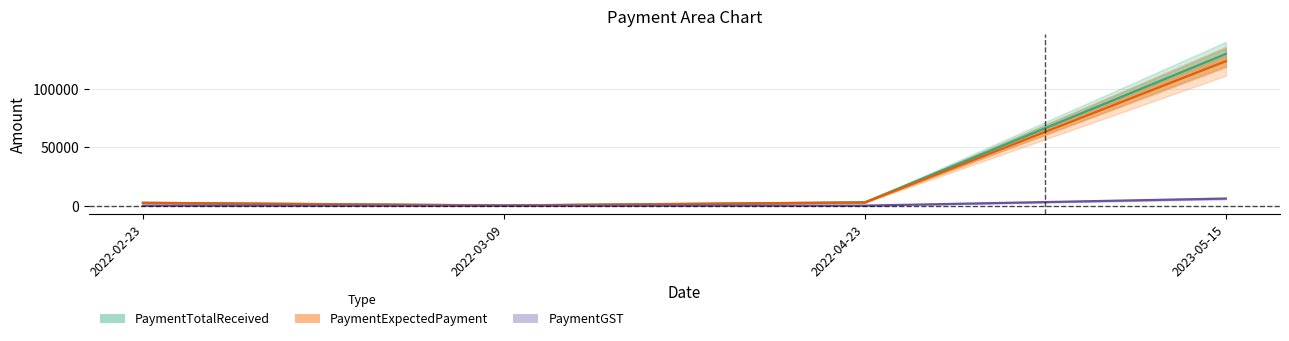

How many distinct data groups are displayed?

3